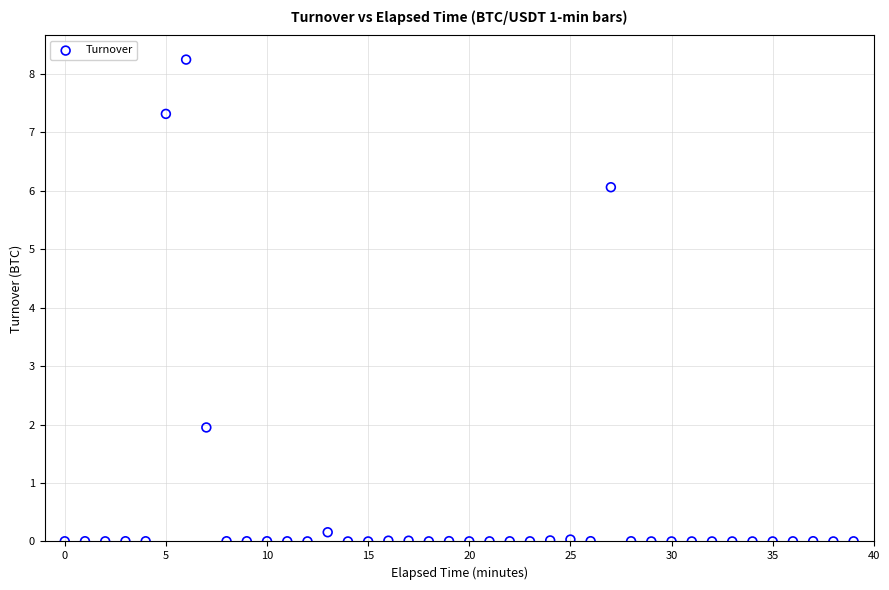

What is the range of Y values (max minus min)?

8.2